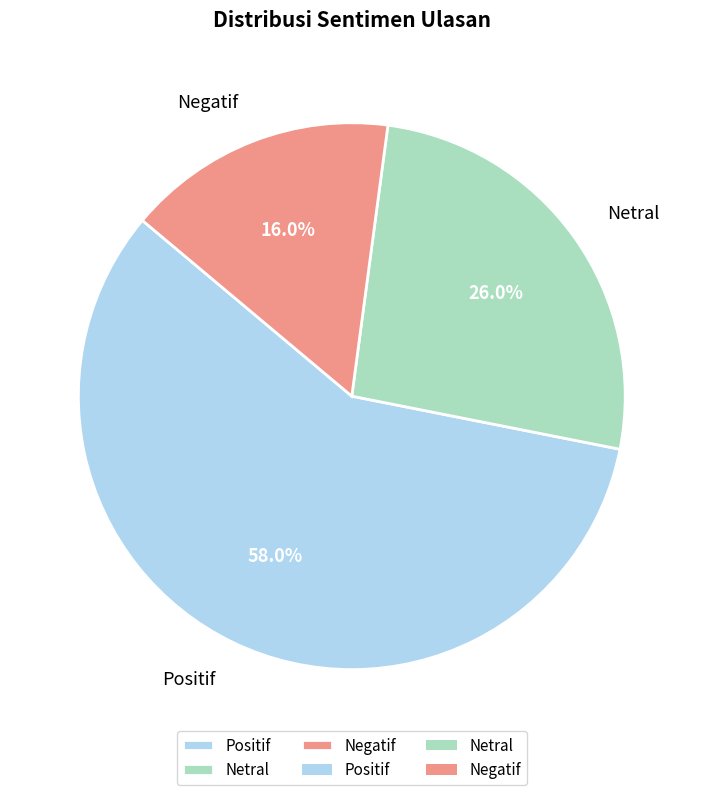

How many segments does this pie chart have?

3